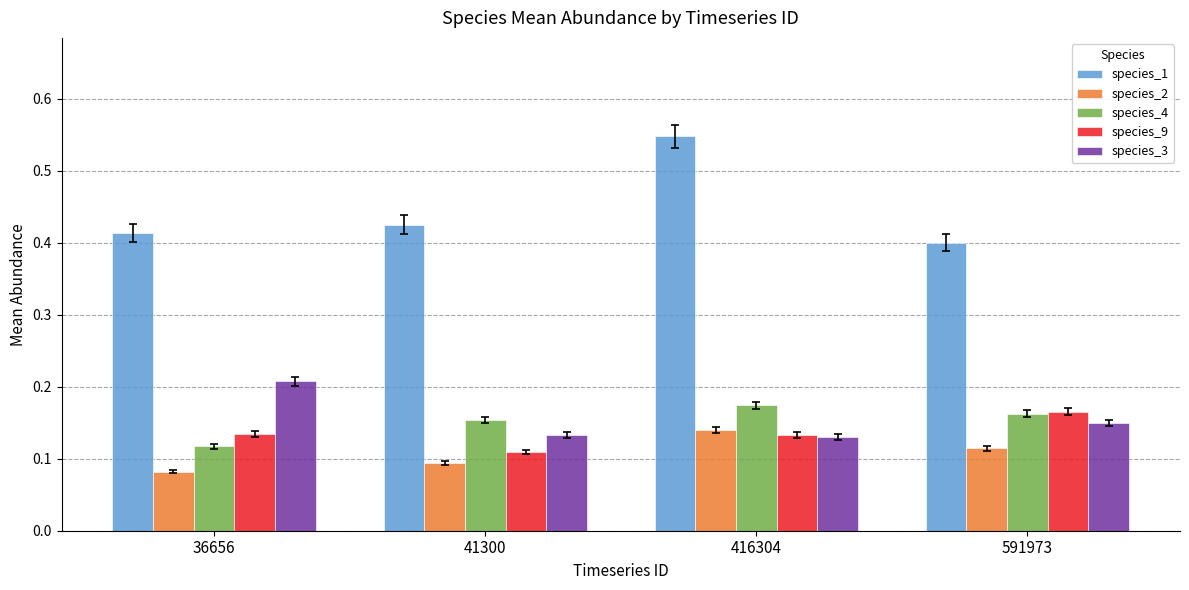

Count the species_1 values in the range 0 to 1.

4